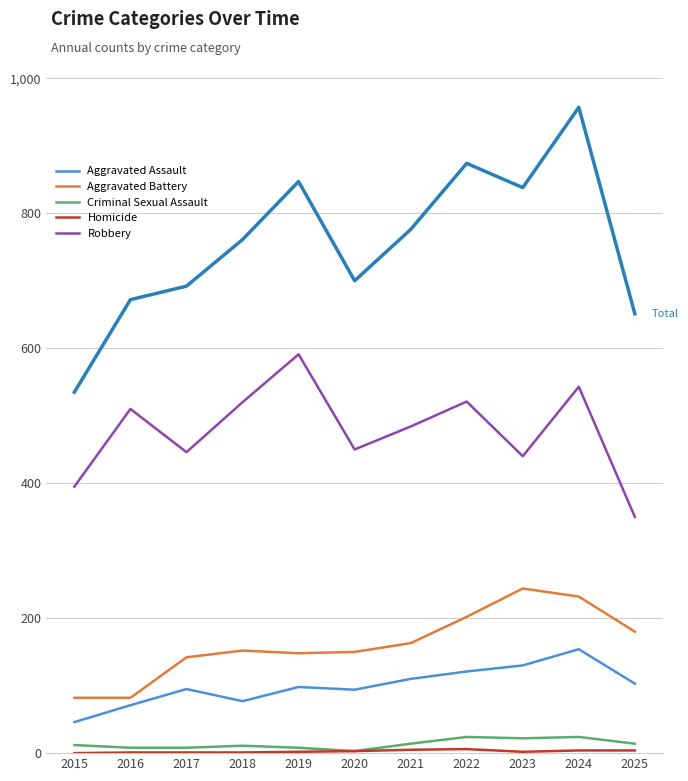

At which category is the sum across all series the highest?

2024